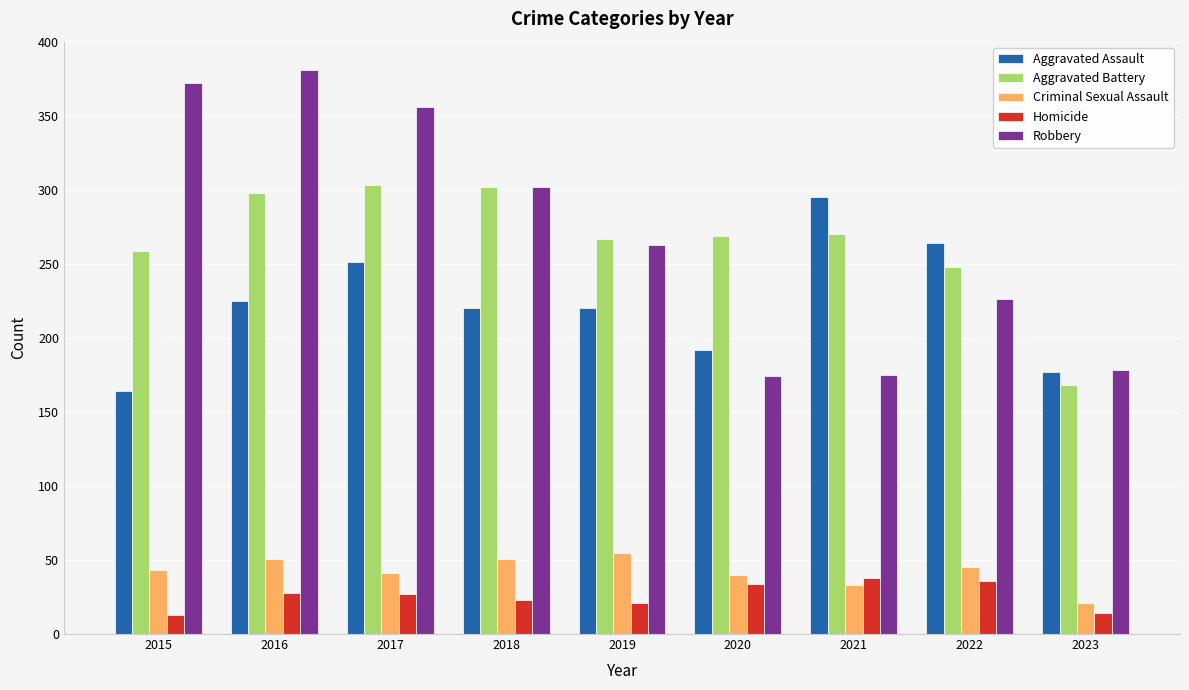

What are all the series names shown in the legend?

Aggravated Assault, Aggravated Battery, Criminal Sexual Assault, Homicide, Robbery